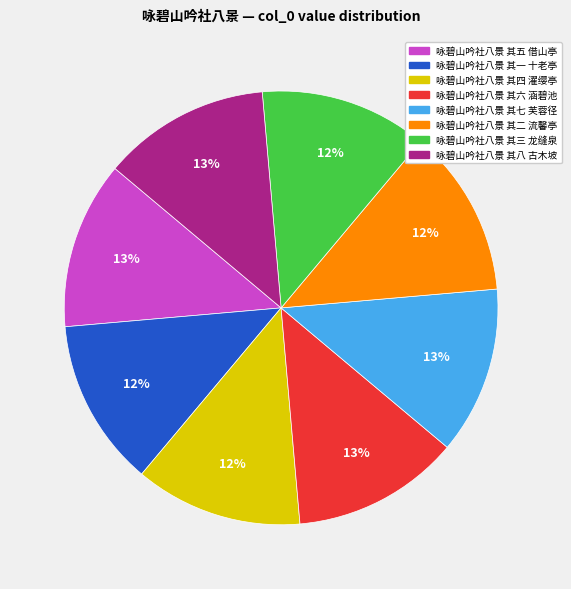

What percentage is the 咏碧山吟社八景 其四 濯缨亭 slice, to the nearest percent?

12%